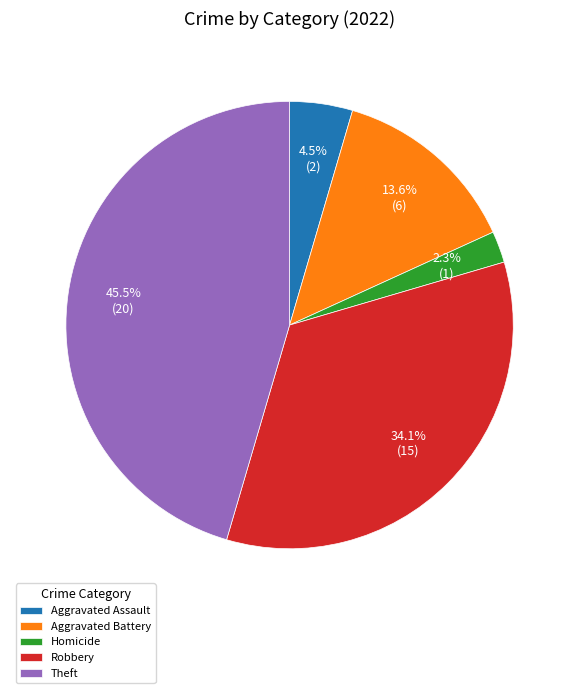

How much of the chart is everything except Theft?

54.5%